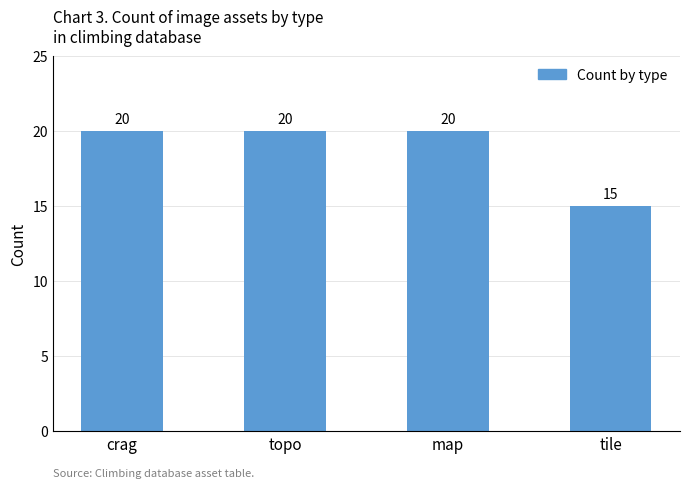

Where is the data nearest to the value 17?

tile